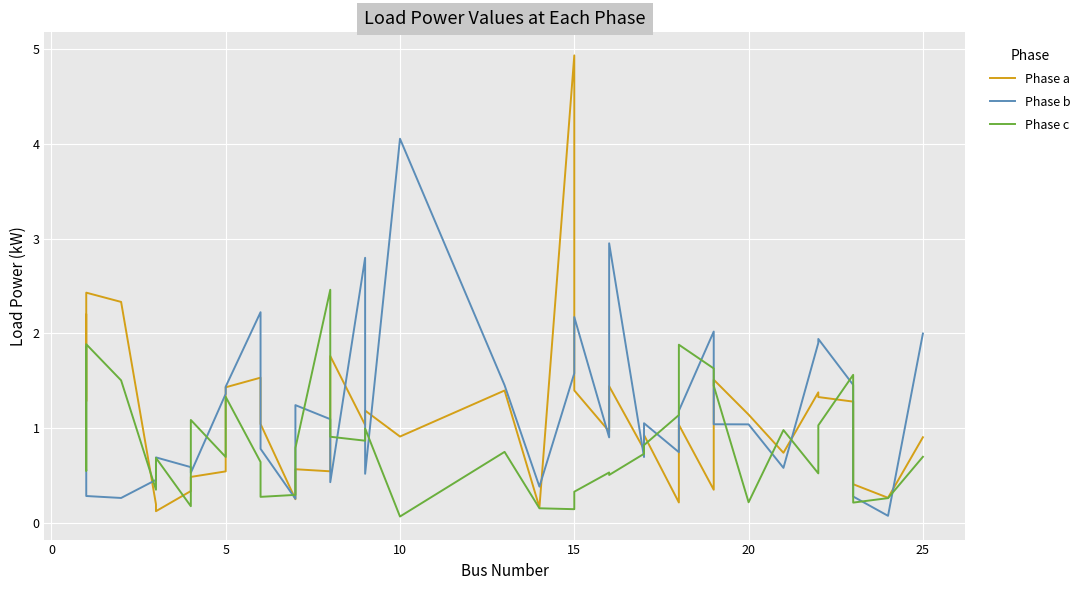

After their last crossing, which series has the higher values: Phase c or Phase b?

Phase b